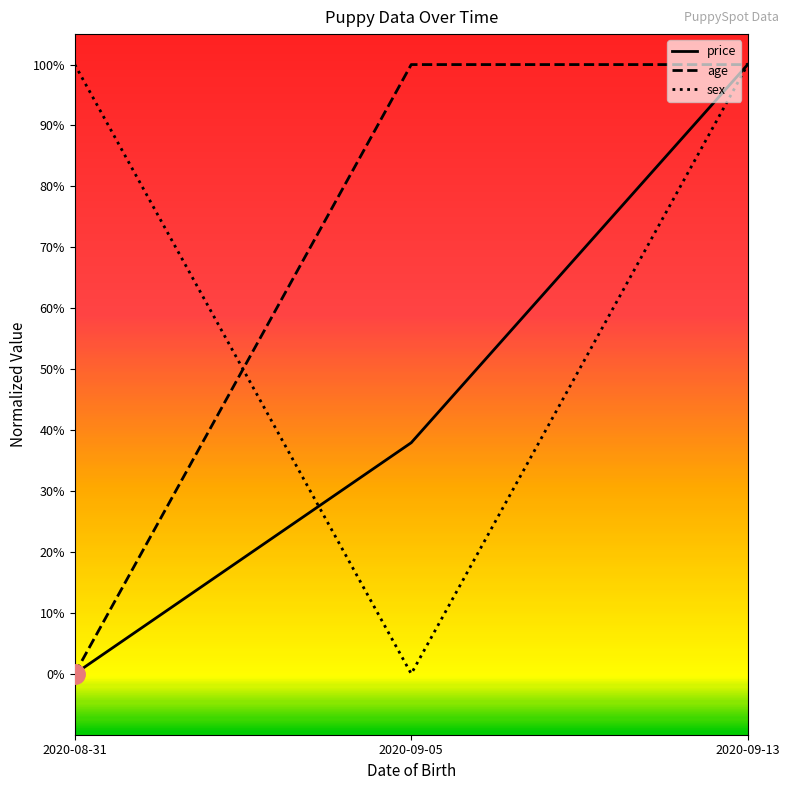

Reading left to right, transcribe all the data shown in this chart.

price: 0.0	0.4	1.0
age: 0.0	1.0	1.0
sex: 1.0	0.0	1.0